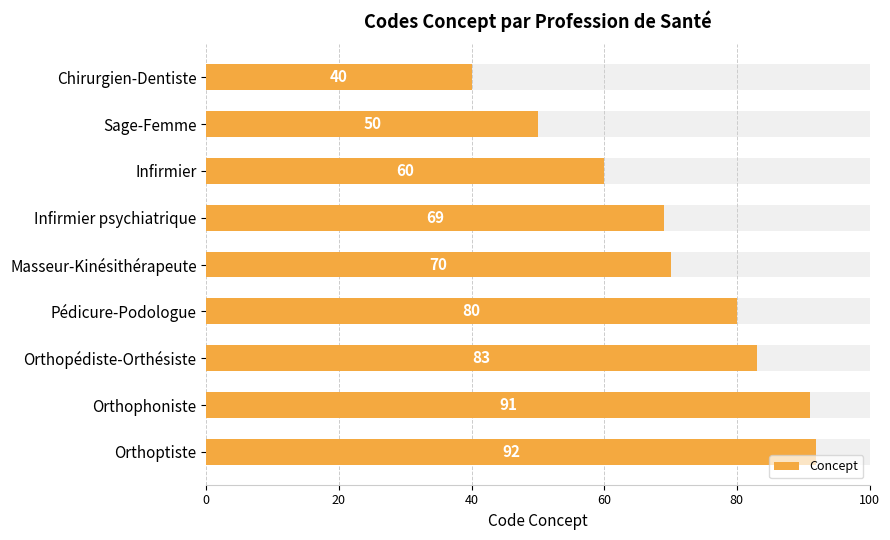

Count the number of categories in the chart.

9